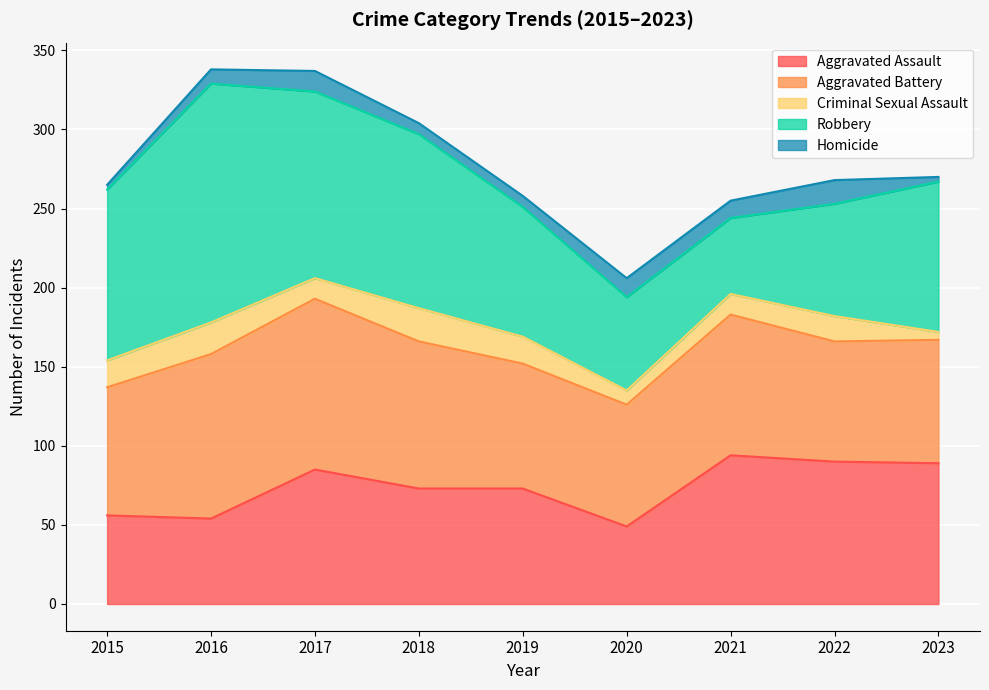

True or false: Homicide and Robbery cross at least once.

False